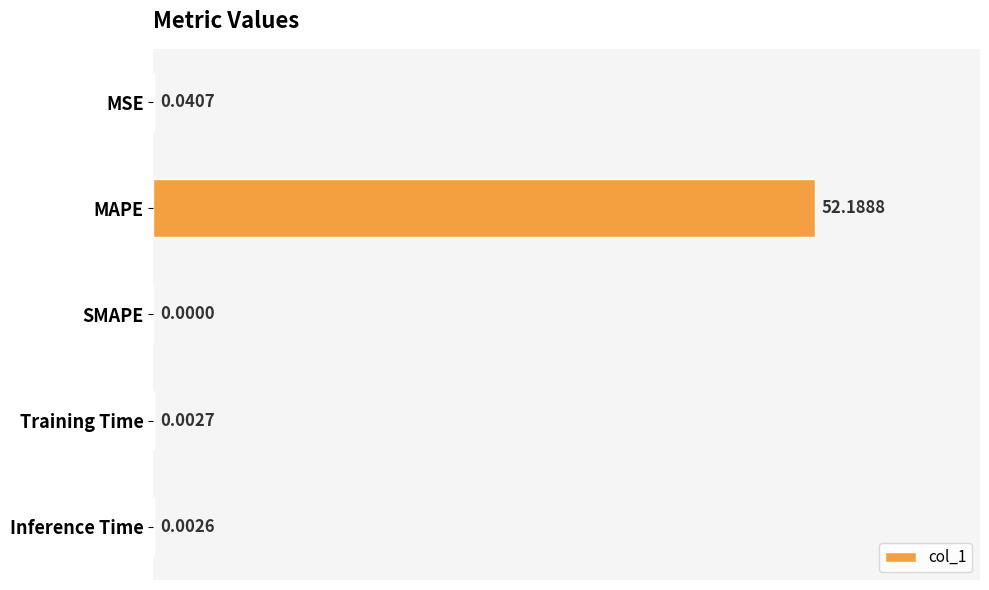

Between Training Time and Inference Time, which is larger?

Training Time